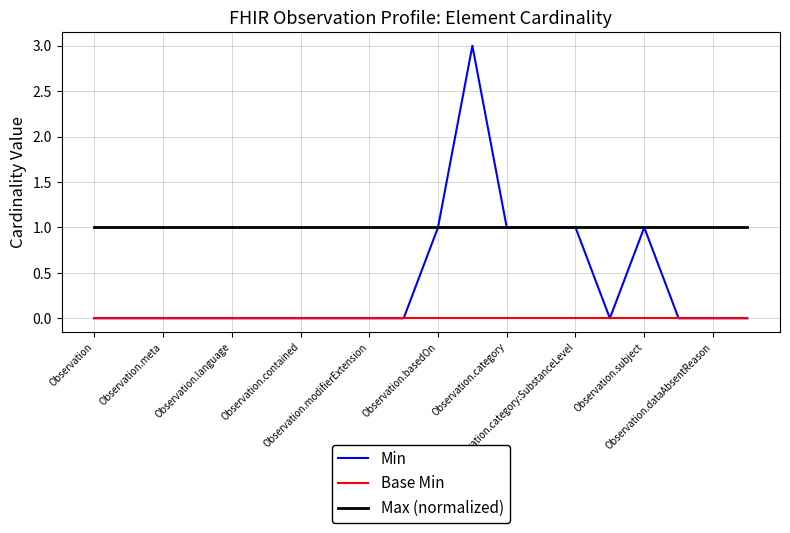

True or false: Max (normalized) and Base Min cross at least once.

False